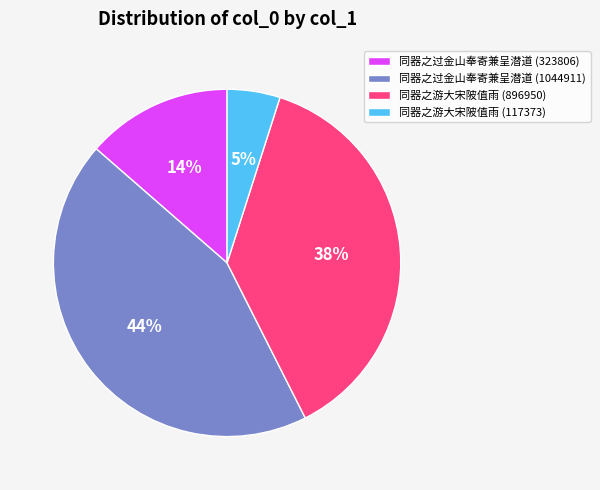

What is the ratio of the value at 同器之游大宋陂值雨 (896950) to the value at 同器之游大宋陂值雨 (117373)?

7.6